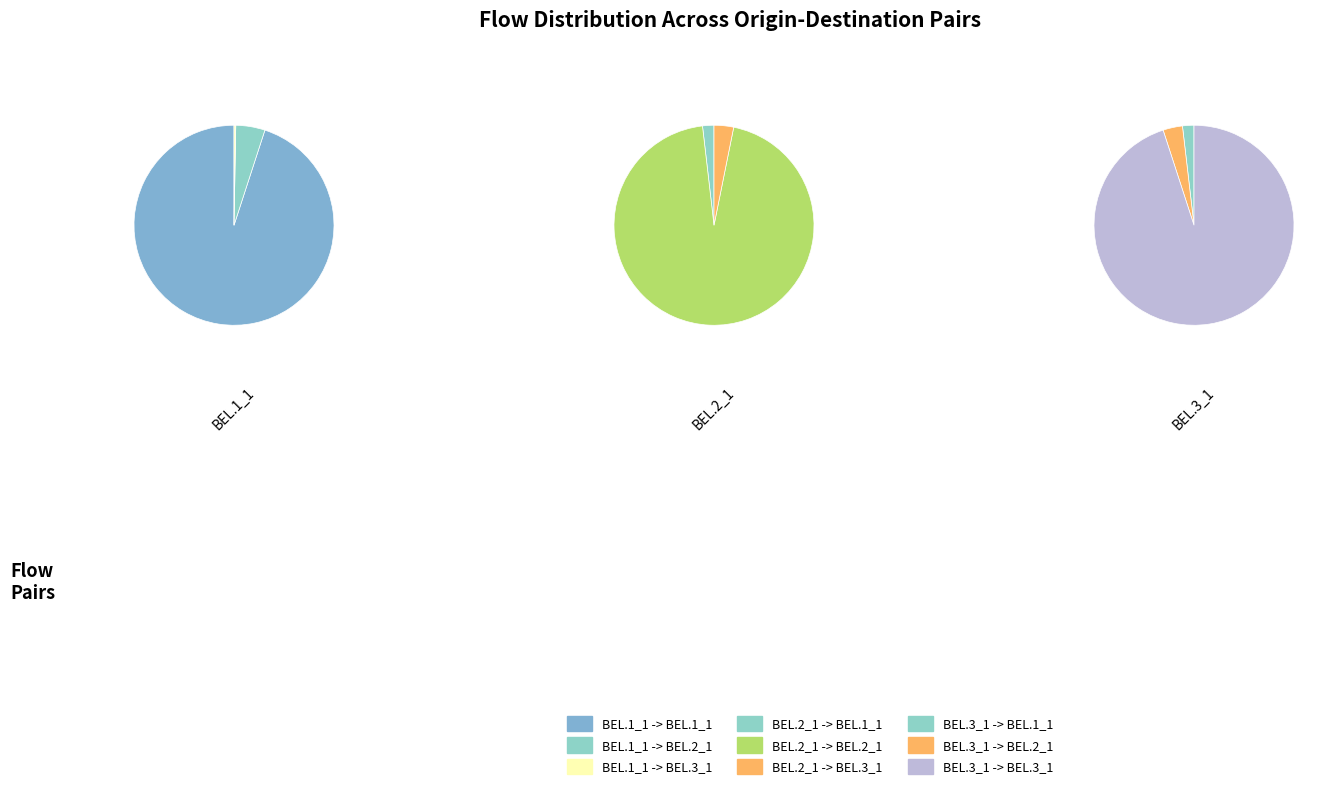

Rank the categories by value from highest to lowest.

BEL.2_1 -> BEL.2_1, BEL.3_1 -> BEL.3_1, BEL.1_1 -> BEL.1_1, BEL.2_1 -> BEL.3_1, BEL.2_1 -> BEL.1_1, BEL.3_1 -> BEL.2_1, BEL.3_1 -> BEL.1_1, BEL.1_1 -> BEL.2_1, BEL.1_1 -> BEL.3_1